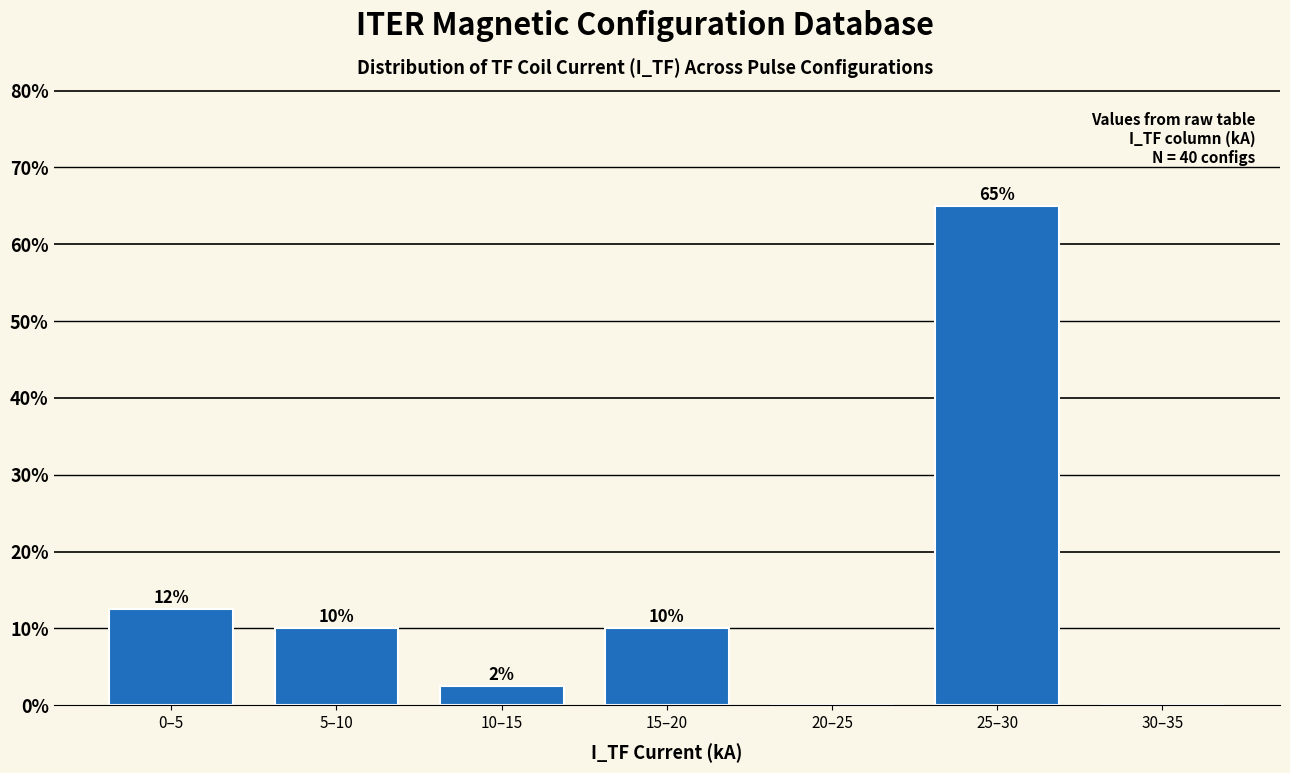

True or false: the data shows 20.6 at 25–30.

False